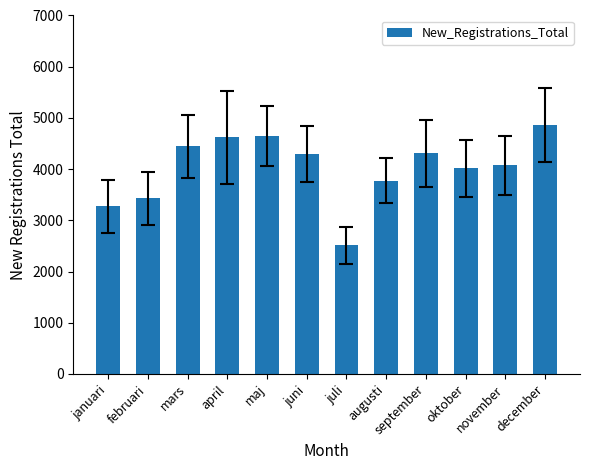

At which category does the chart reach its minimum across all series?

juli